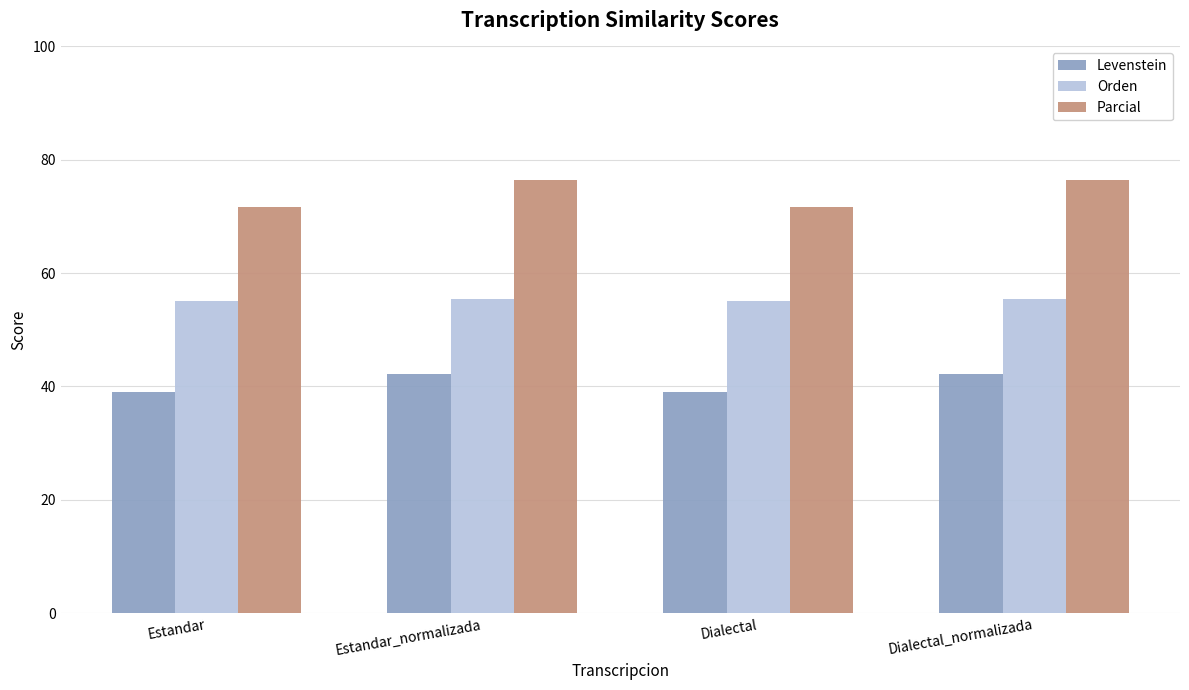

What is the maximum value for Parcial?

76.4